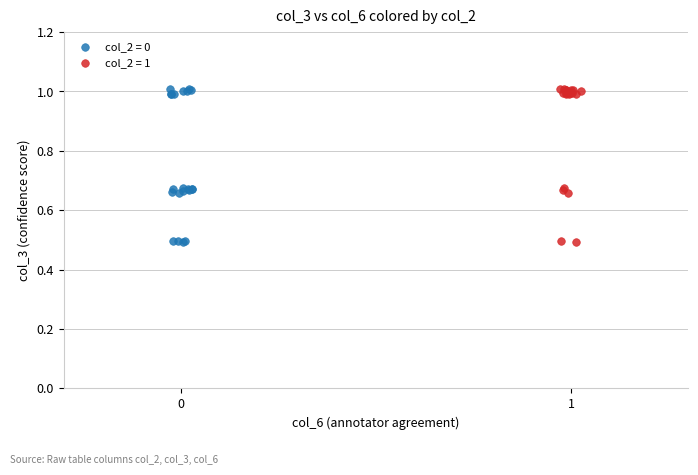

What are all the series names shown in the legend?

col_2 = 0, col_2 = 1